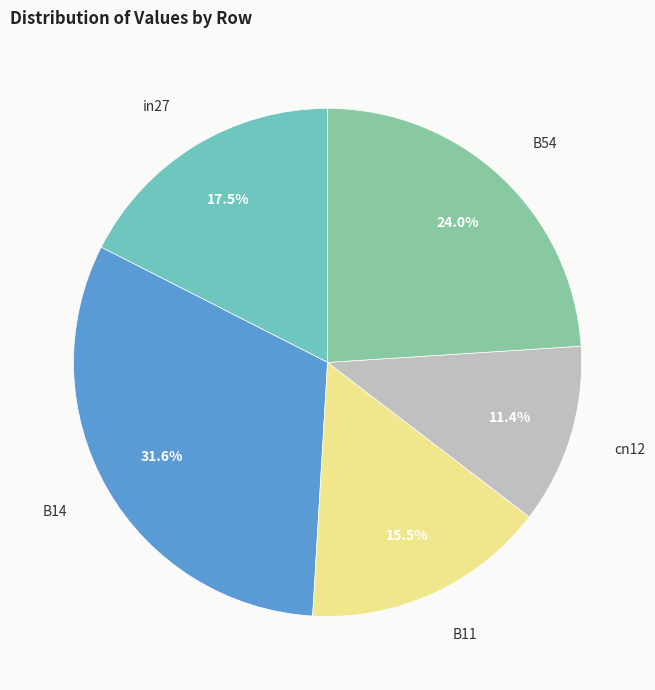

How many segments does this pie chart have?

5